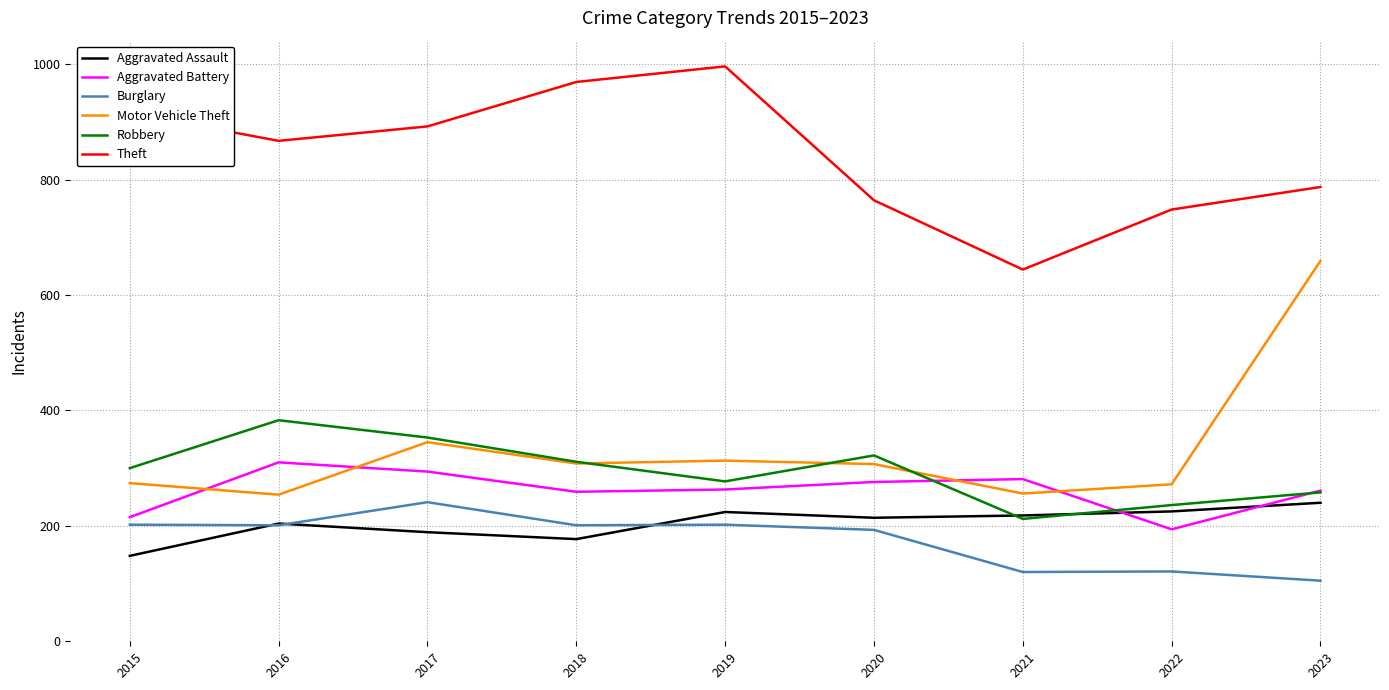

At 2015, list the series in order from smallest to largest.

Aggravated Assault, Burglary, Aggravated Battery, Motor Vehicle Theft, Robbery, Theft